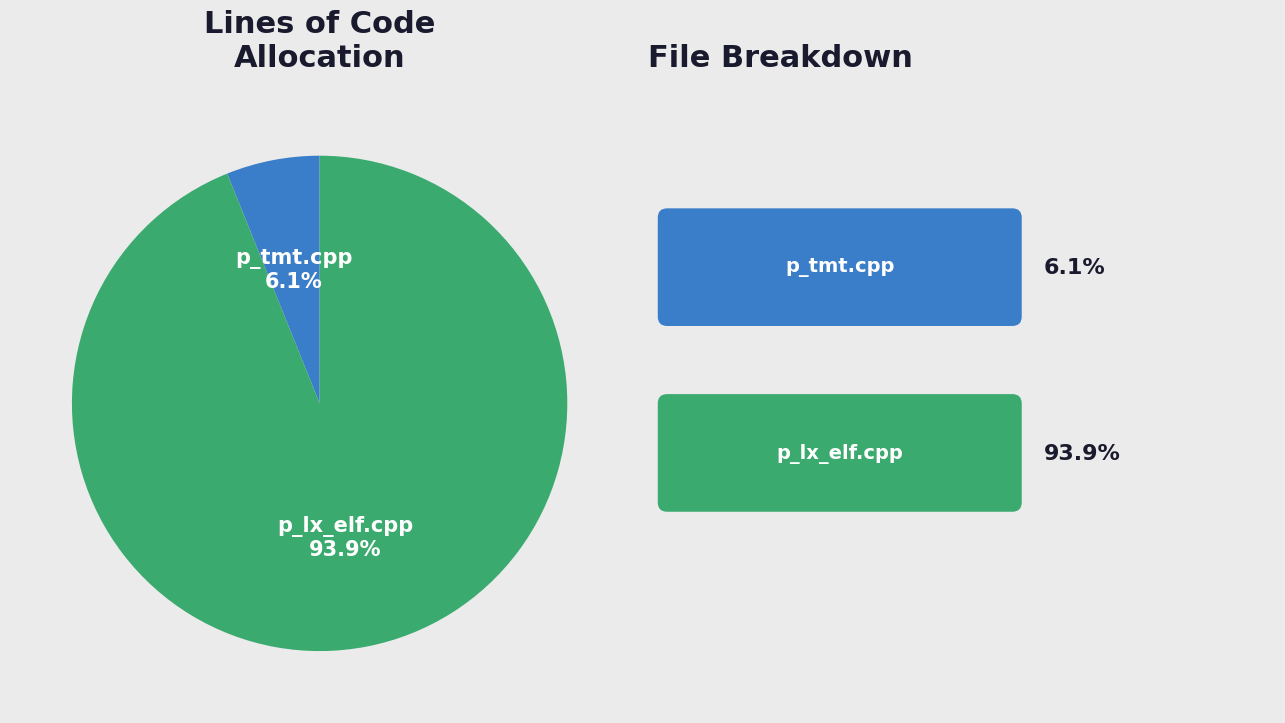

Do p_lx_elf.cpp and p_tmt.cpp together represent more than half of the pie?

Yes